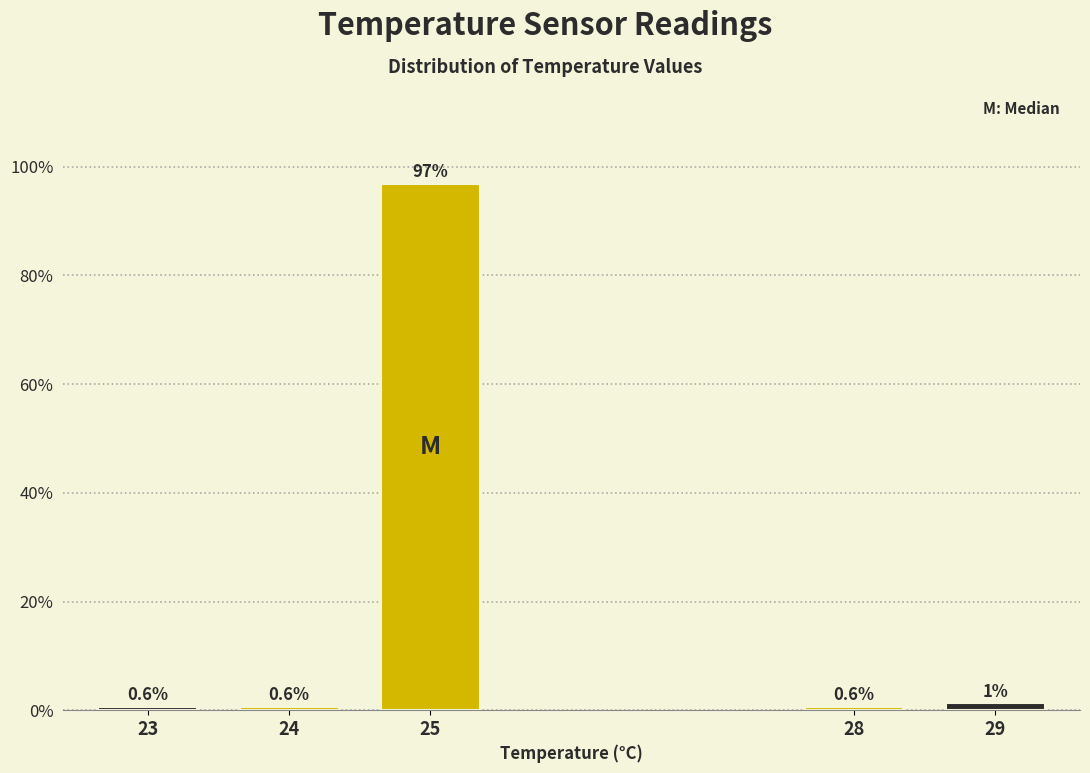

The value at 25 is 96.9. True or false?

True